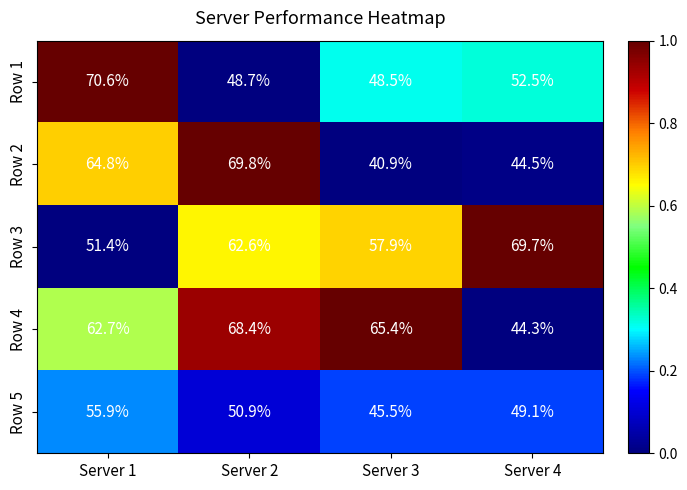

Count the number of categories in the chart.

4